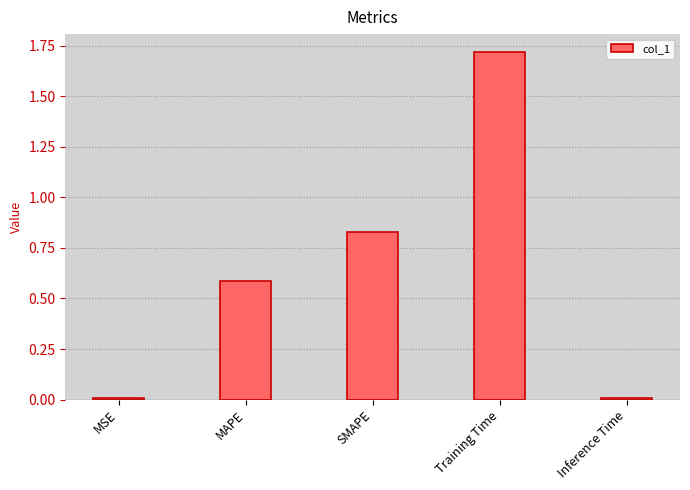

What is the sum of the values at Training Time and SMAPE?

2.5